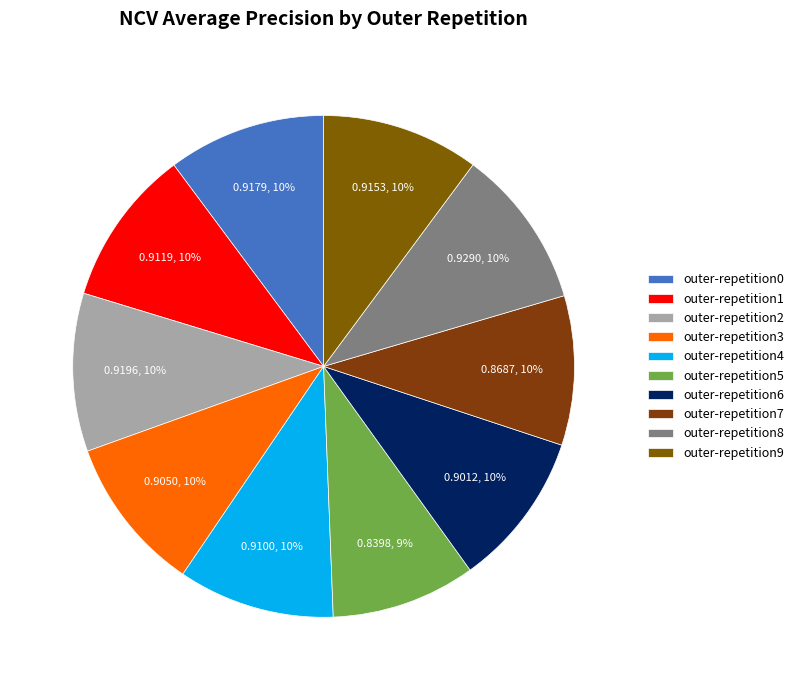

Between outer-repetition5 and outer-repetition0, which is larger?

outer-repetition0